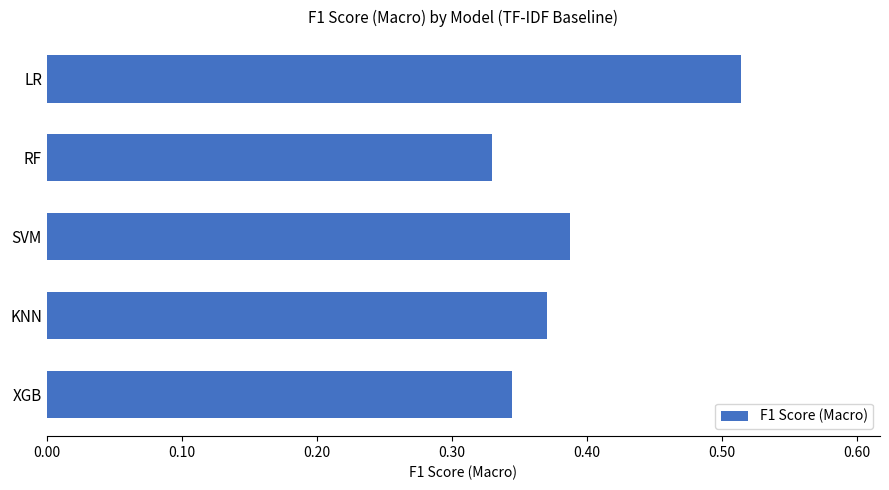

Which category has the lowest value across all series?

RF